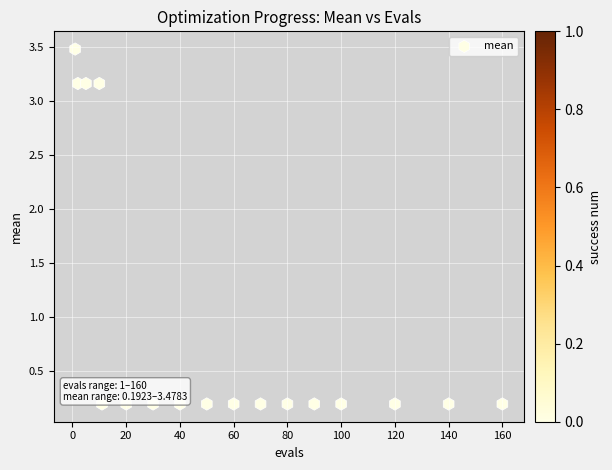

What is the range of X values (max minus min)?

159.0